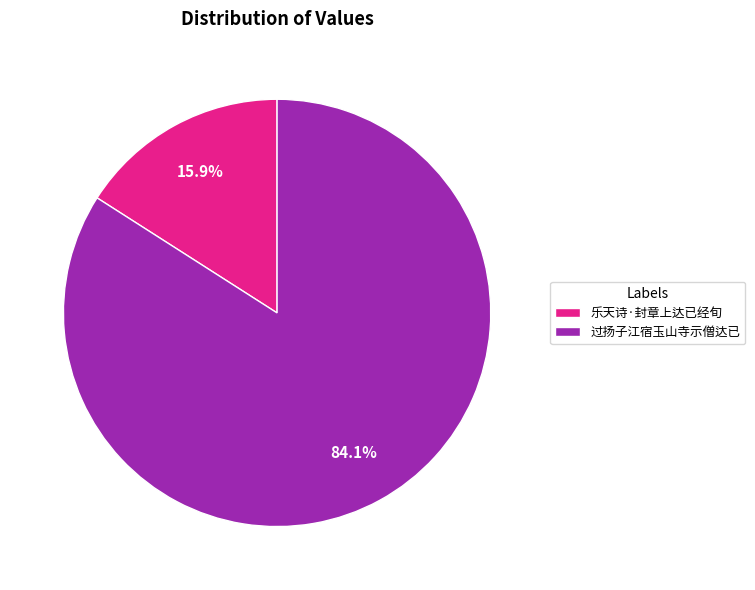

True or false: 乐天诗·封章上达已经旬 accounts for 16% of the total.

True